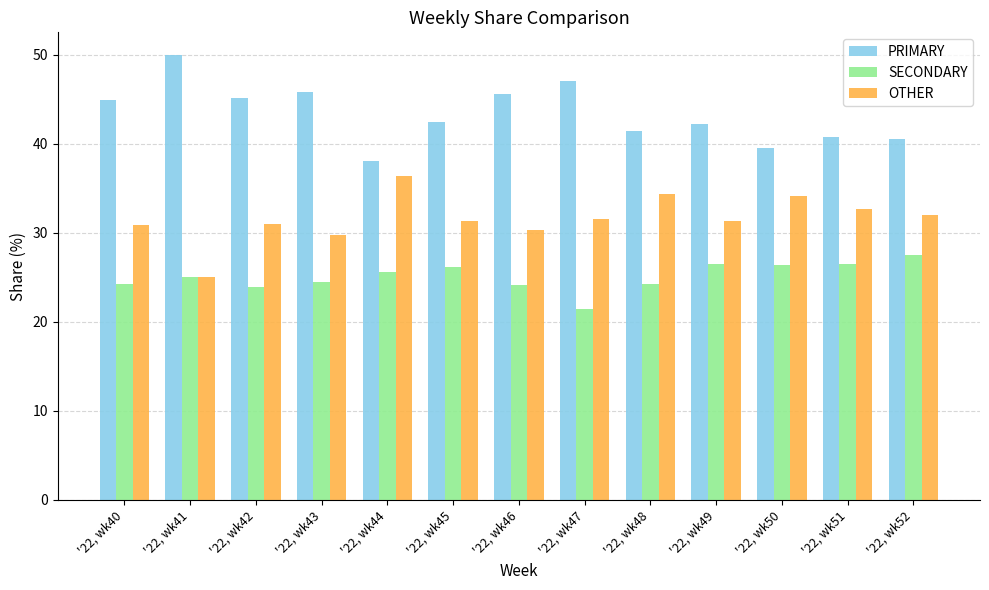

What is the maximum value for OTHER?

36.4